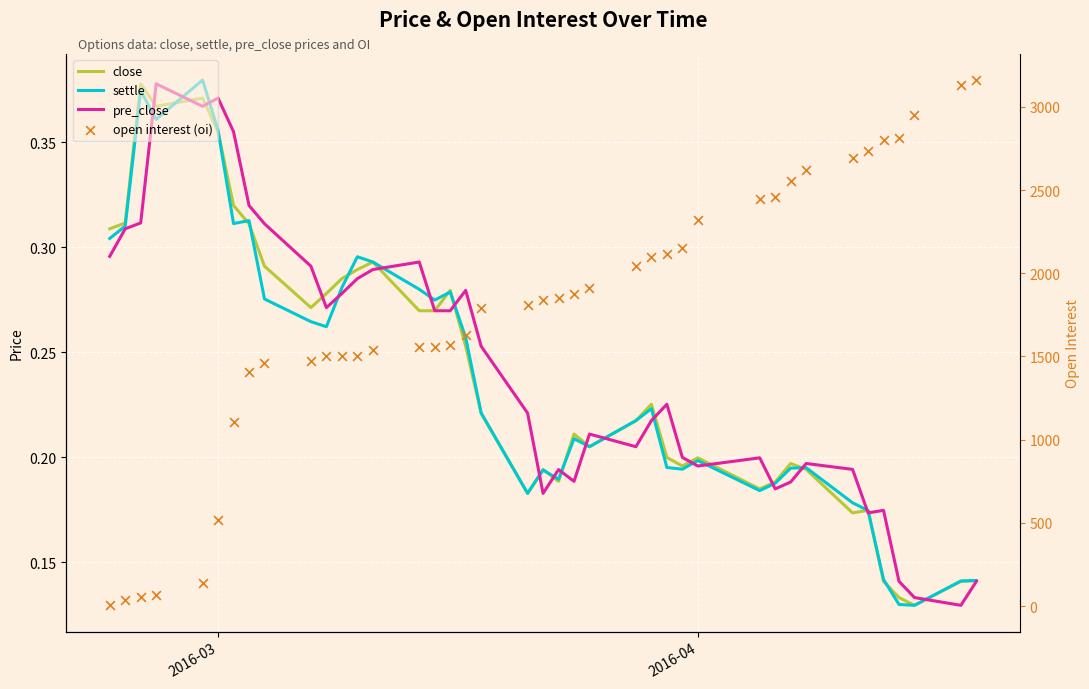

Which series reaches the minimum Y coordinate?

close